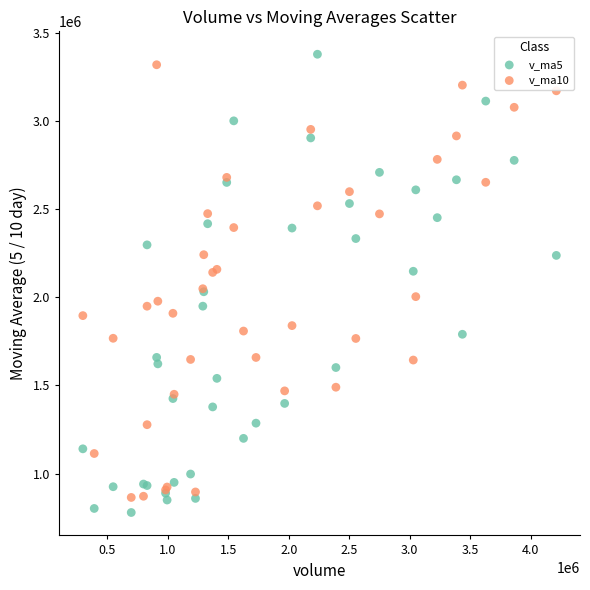

Which series has the widest spread of Y values?

v_ma5